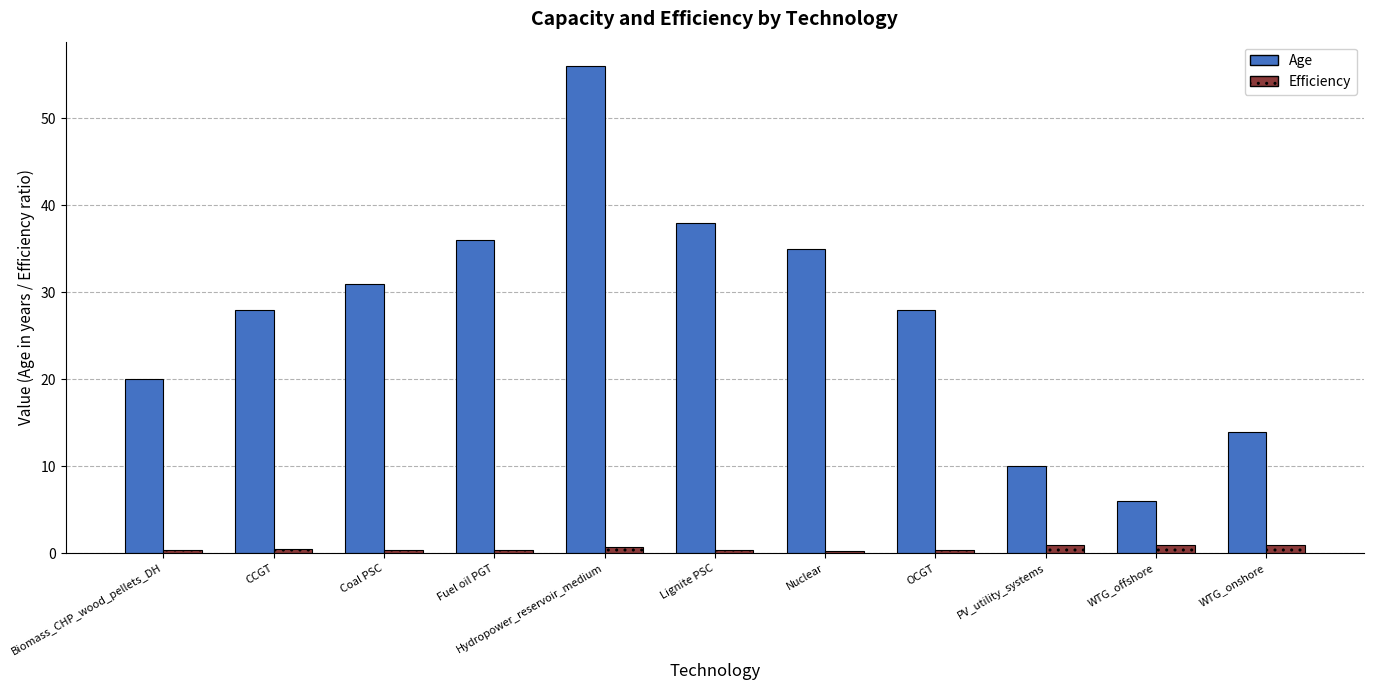

Rank the series by their average value, from lowest to highest.

Efficiency, Age